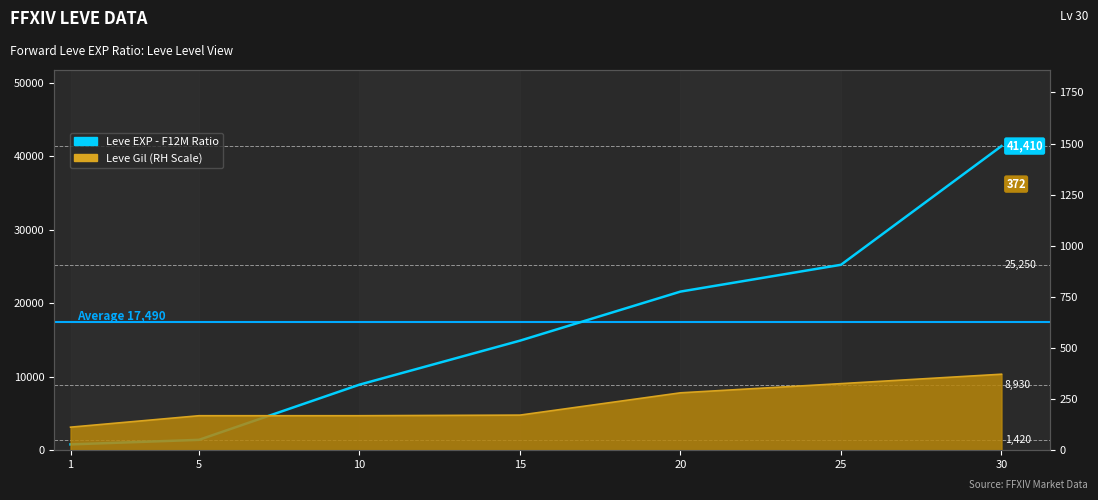

Rank the categories by value from lowest to highest.

1, 5, 10, 15, 20, 25, 30